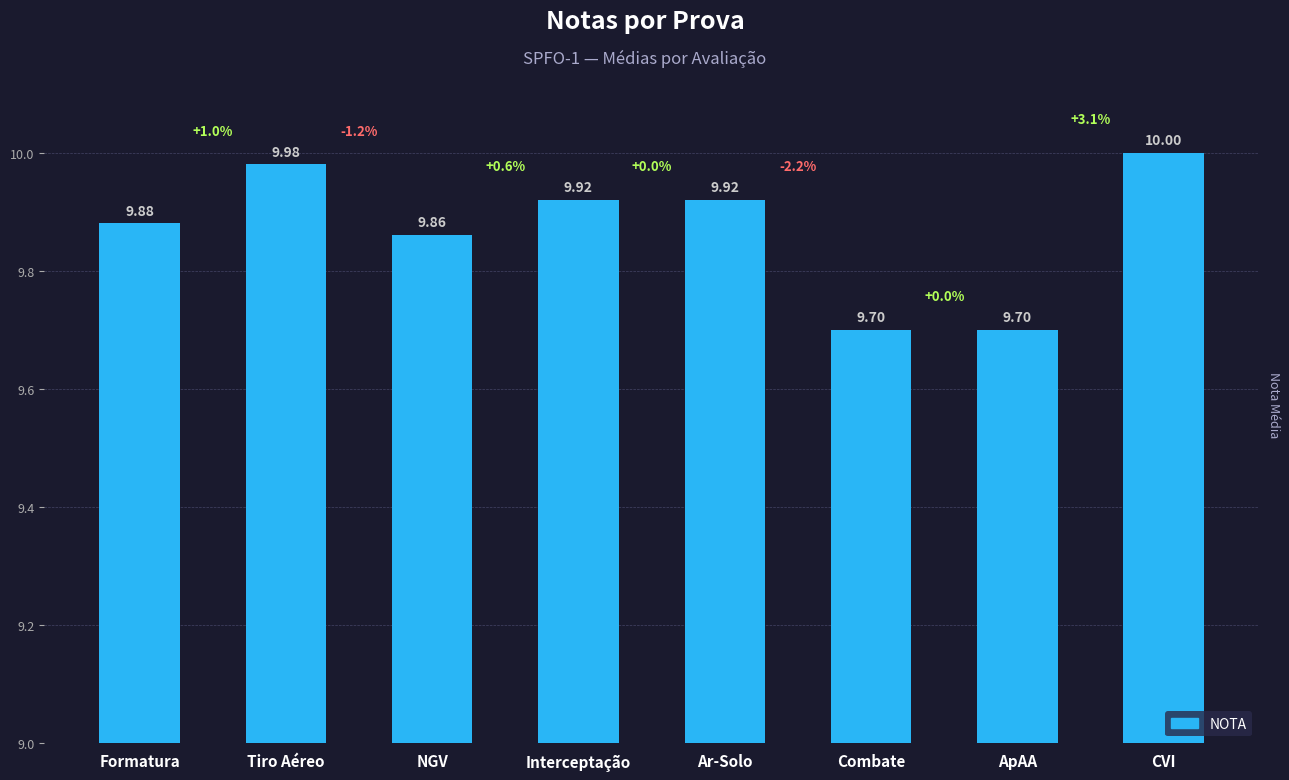

Which label corresponds to the largest value in the chart?

CVI